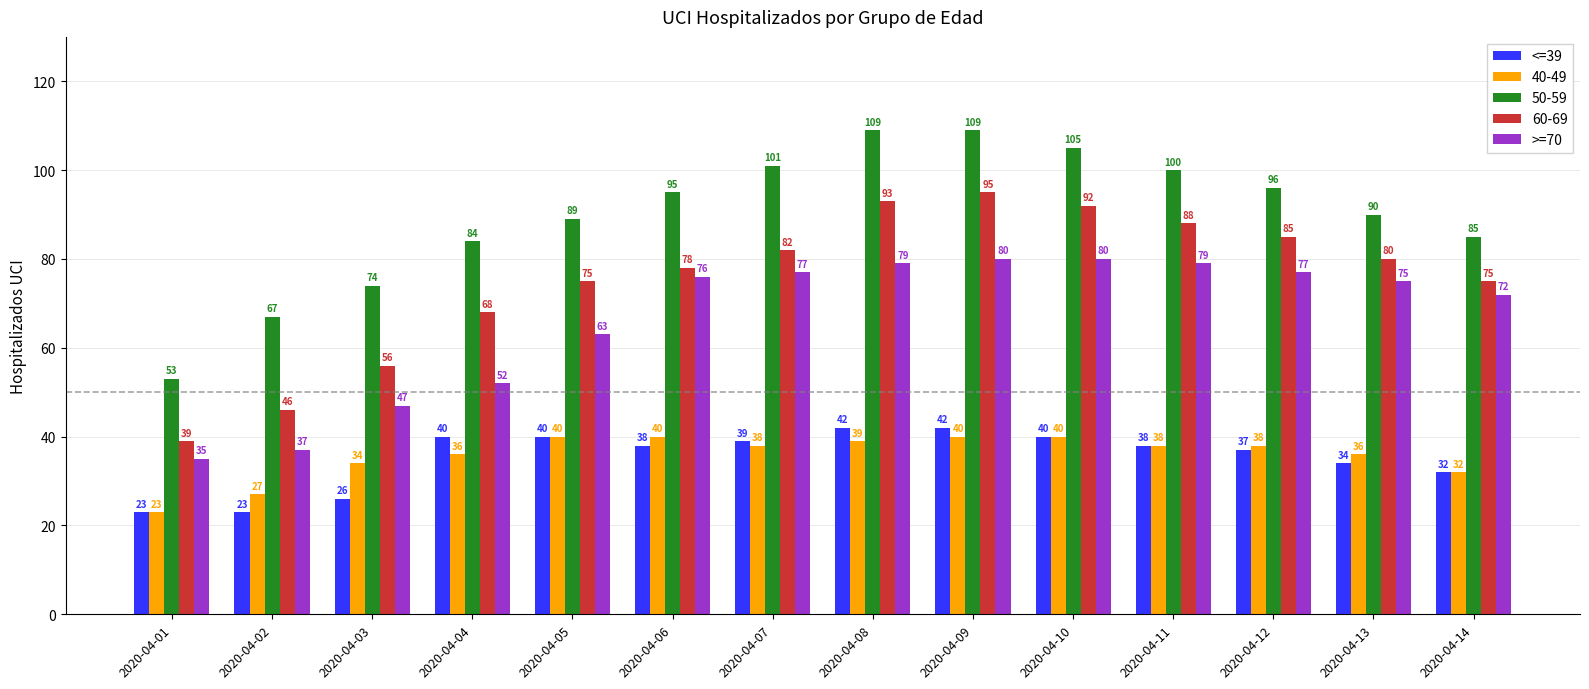

What is the difference between the <=39 values at 2020-04-14 and 2020-04-12?

5